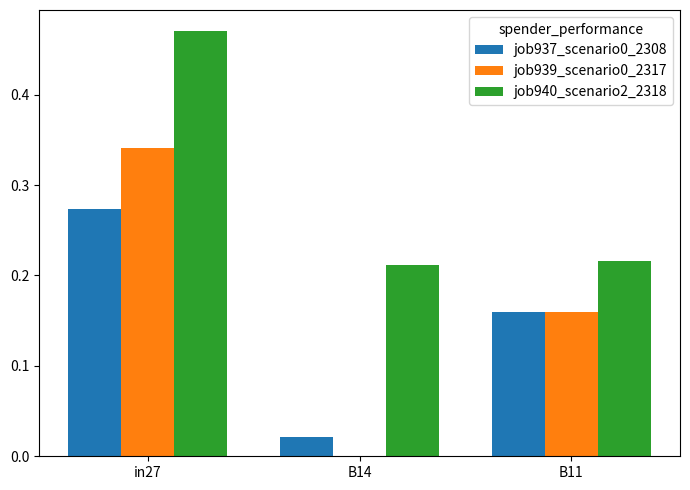

Which category has the highest value in the job939_scenario0_2317 series?

in27